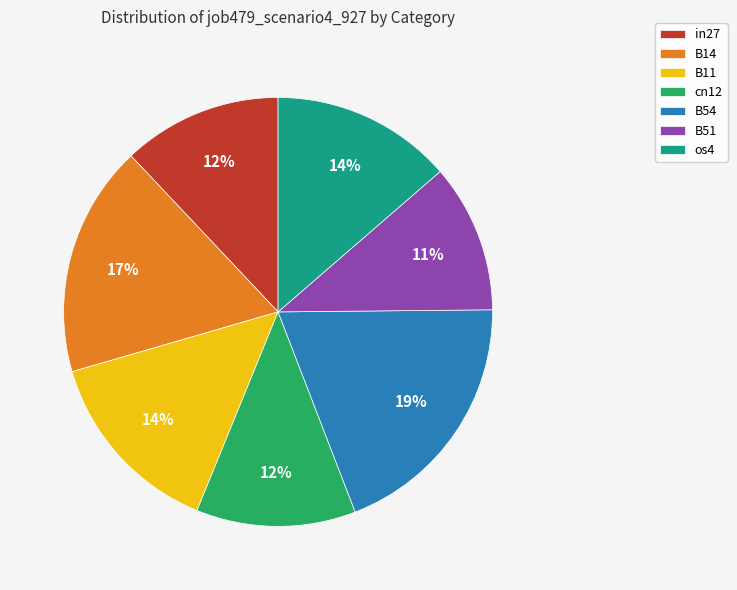

To the nearest percent, what portion does cn12 represent?

12%